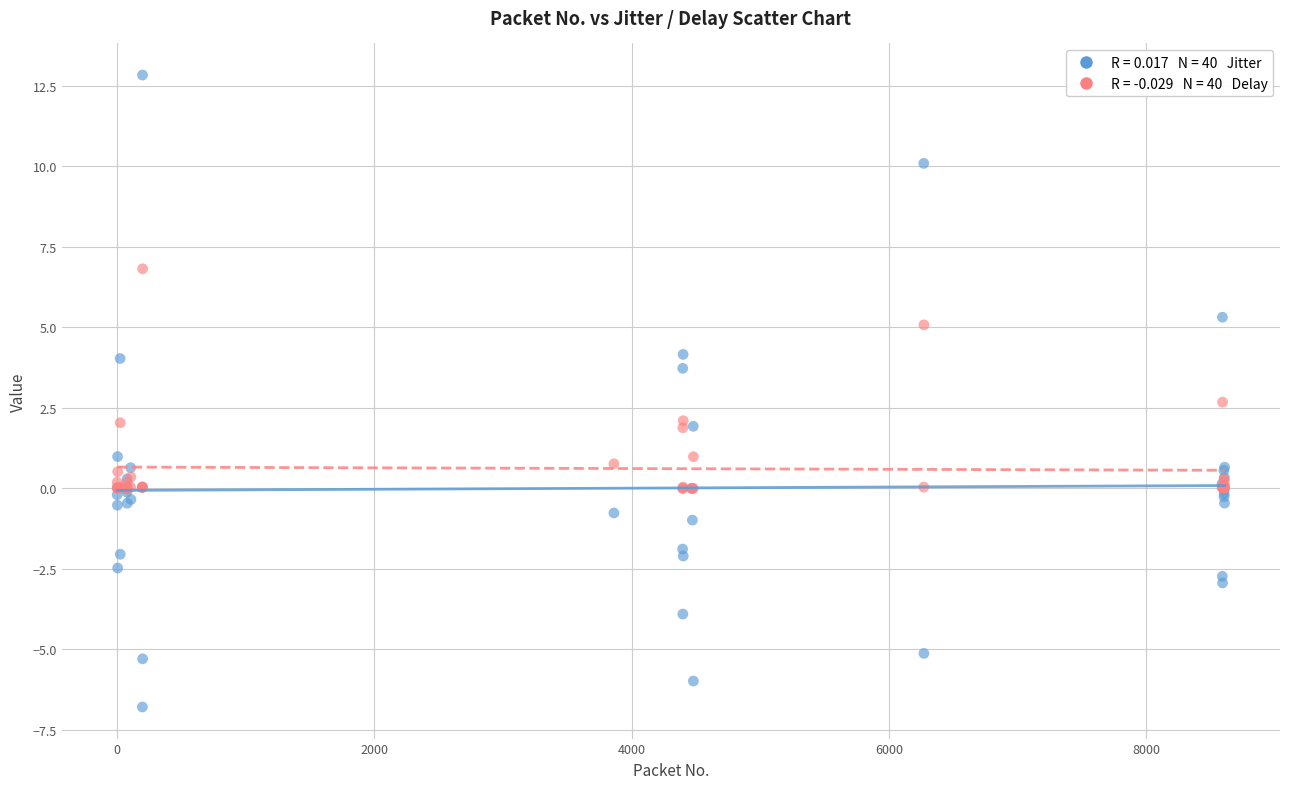

Across all series, what Y value is closest to 3?

2.7